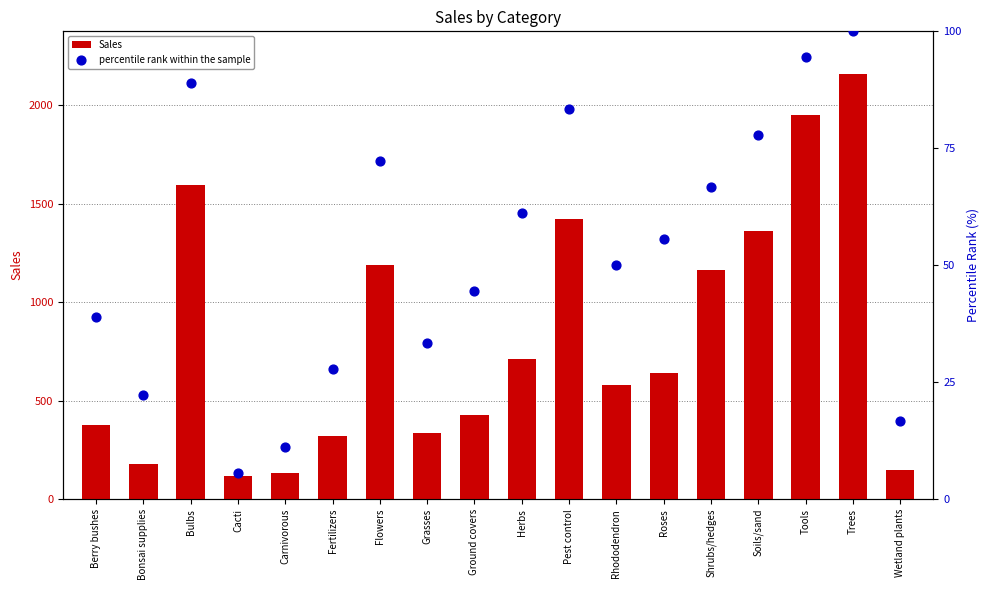

At how many categories does at least one series exceed 806?

7